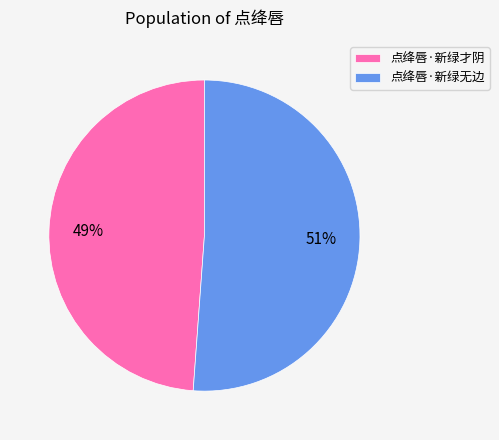

Rank the categories by value from highest to lowest.

点绛唇·新绿无边, 点绛唇·新绿才阴